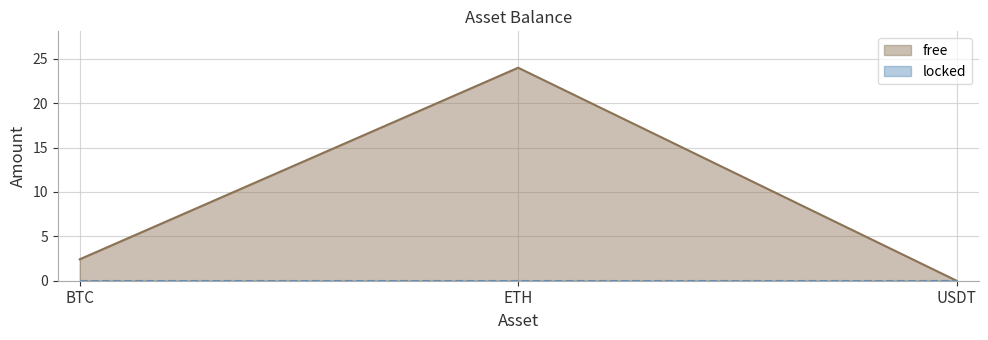

Where is the data nearest to the value 11?

BTC